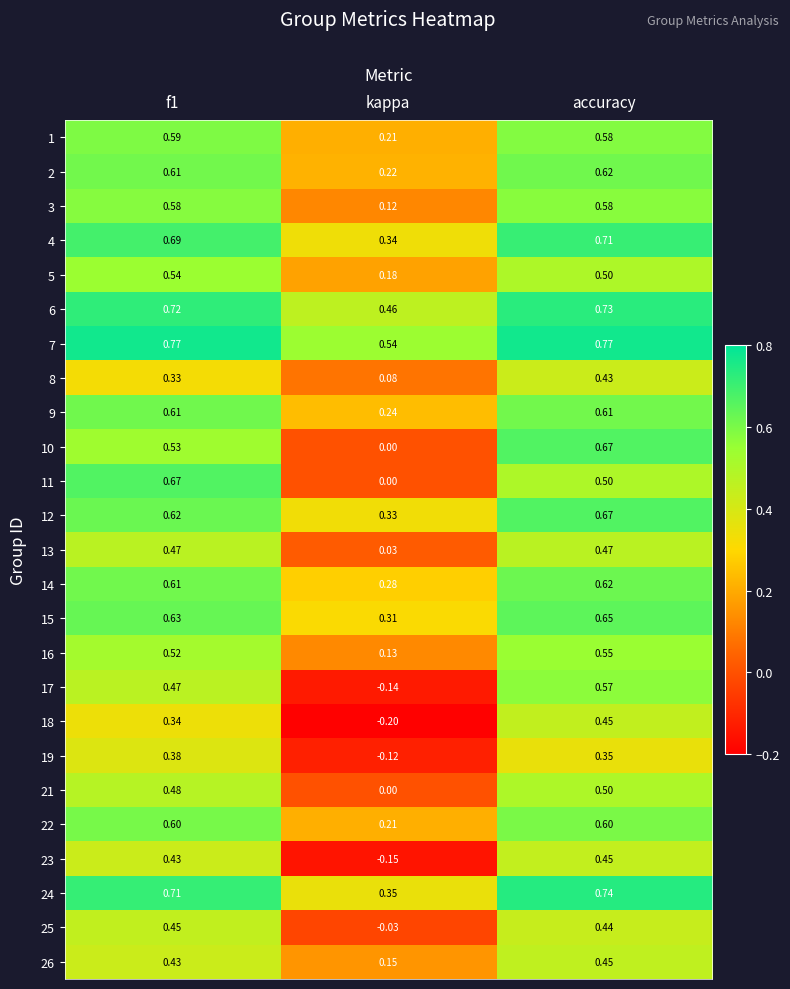

What is the smallest value displayed?

-0.2